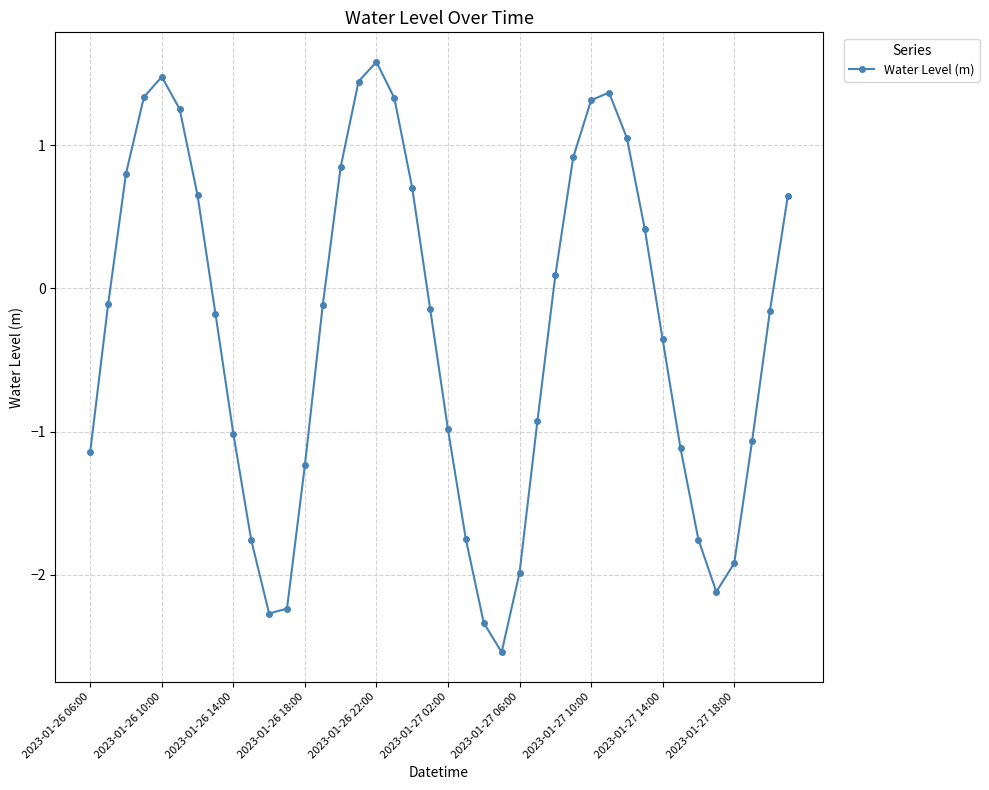

What is the difference between the maximum and second lowest values?

3.9